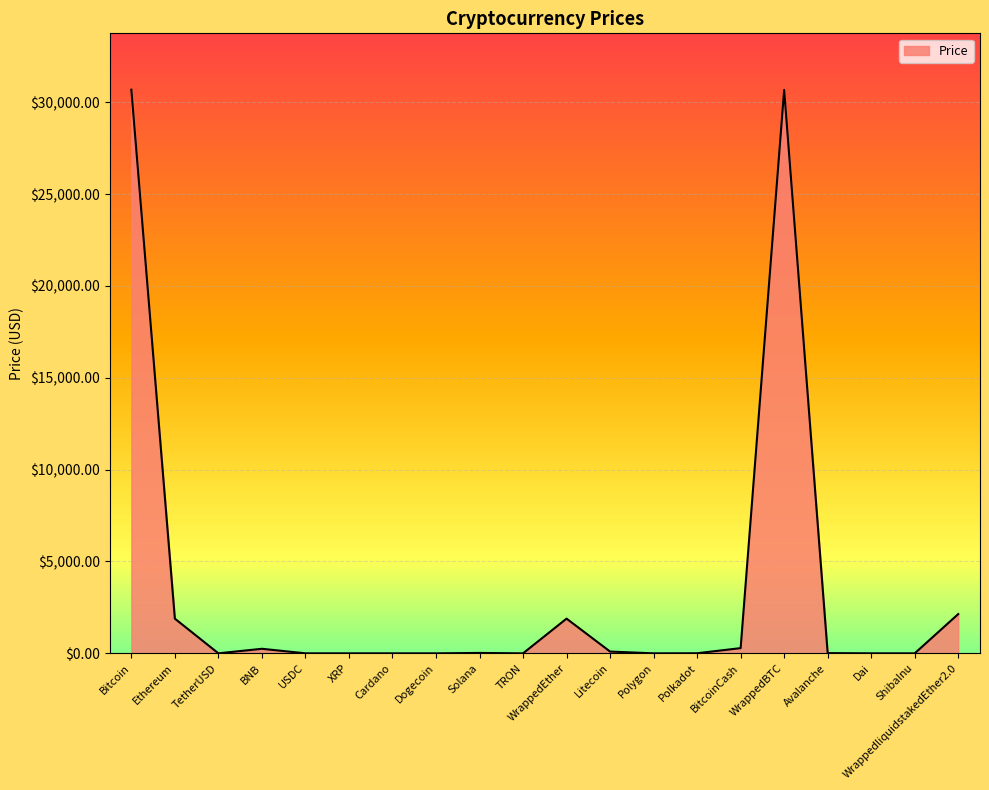

What is the maximum value shown in the chart?

30683.5